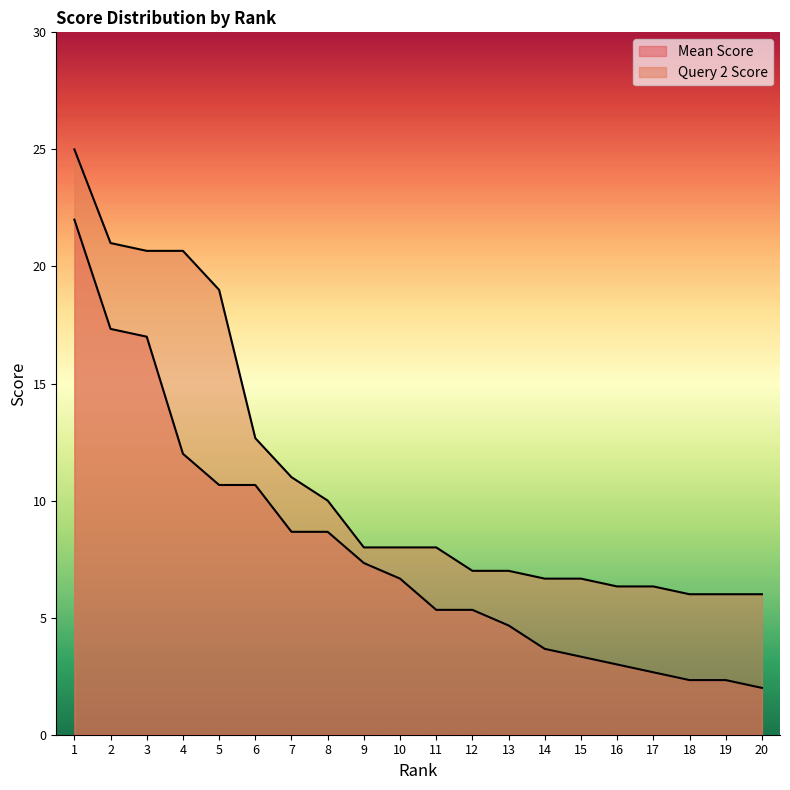

The value of Query 2 Score at 19 is 6.0. True or false?

True